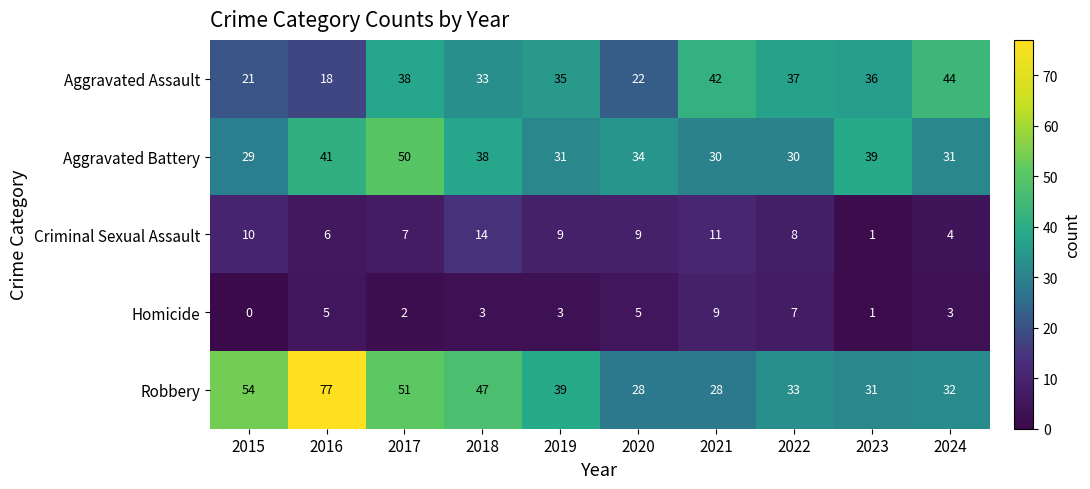

Is it true that Aggravated Assault equals 33 at 2018?

True